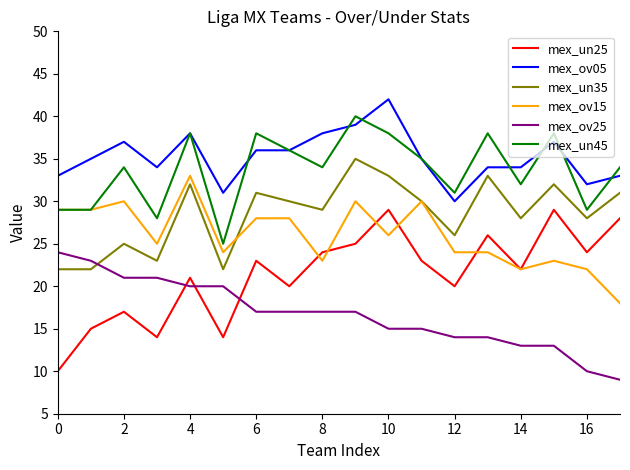

List the series in order of their peak value, lowest first.

mex_ov25, mex_un25, mex_ov15, mex_un35, mex_un45, mex_ov05